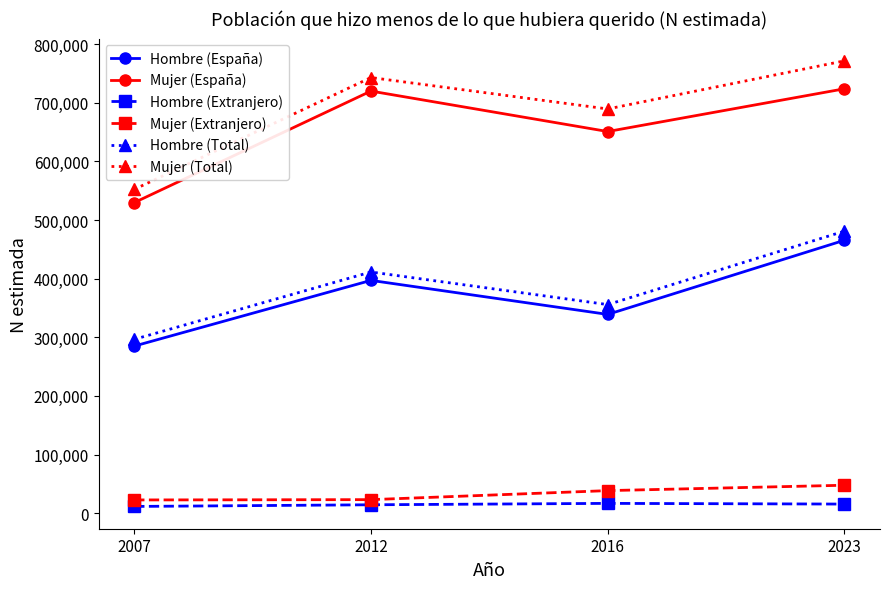

Where does the Hombre (Extranjero) series first go above 15539?

2016